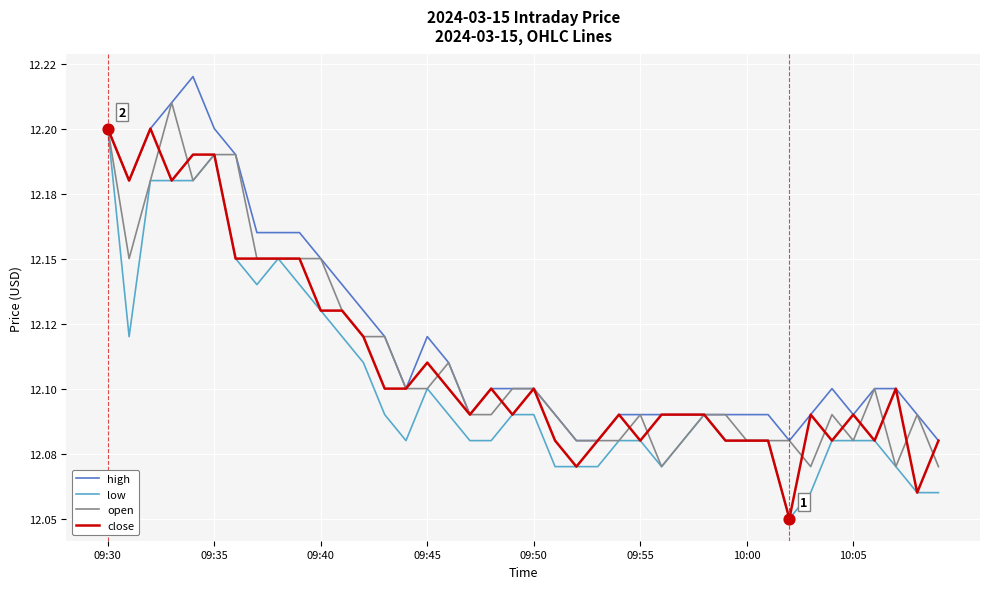

At how many categories does at least one series exceed 12?

40